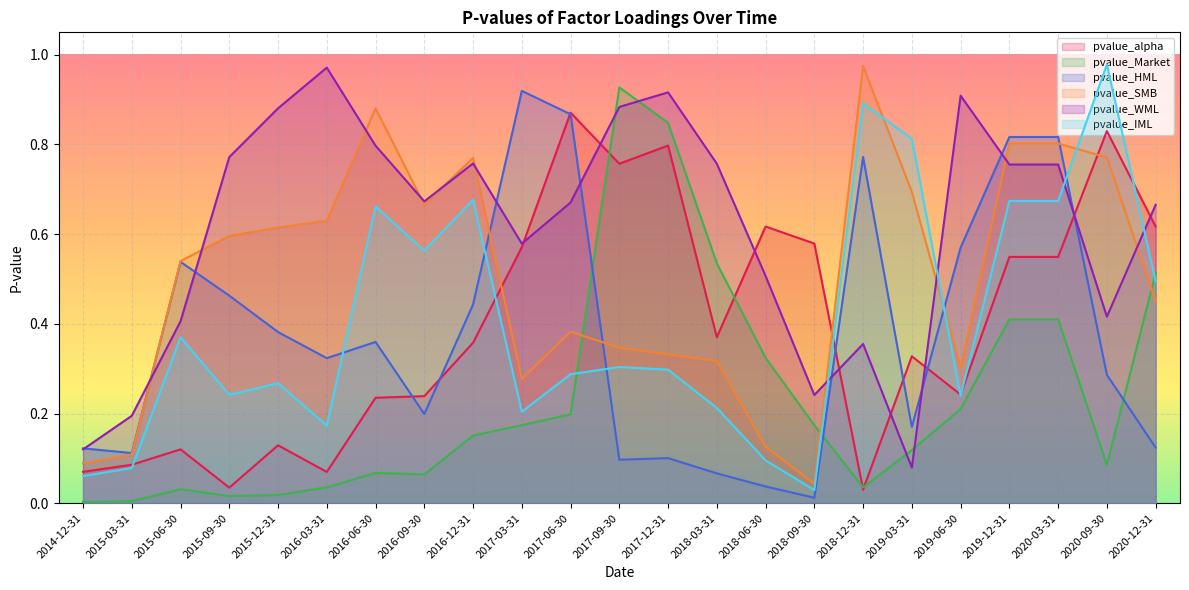

What is the difference between the pvalue_alpha values at 2018-12-31 and 2020-12-31?

0.6